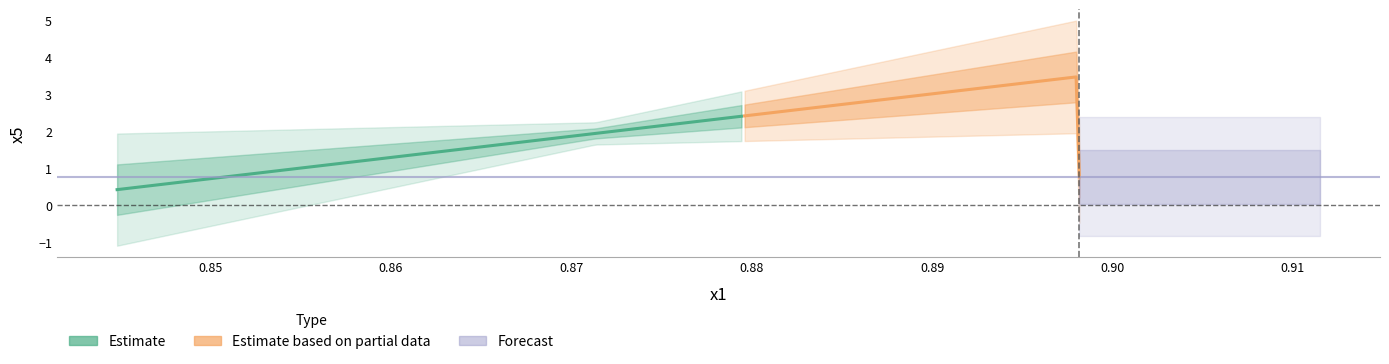

Does the chart have visible grid lines?

No